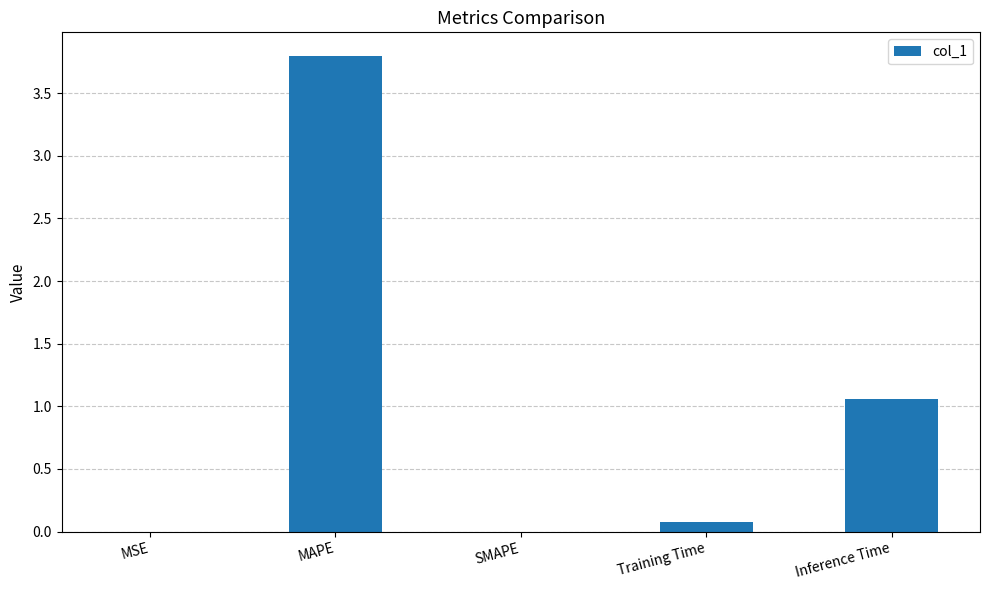

What is the sum of all values?

4.9